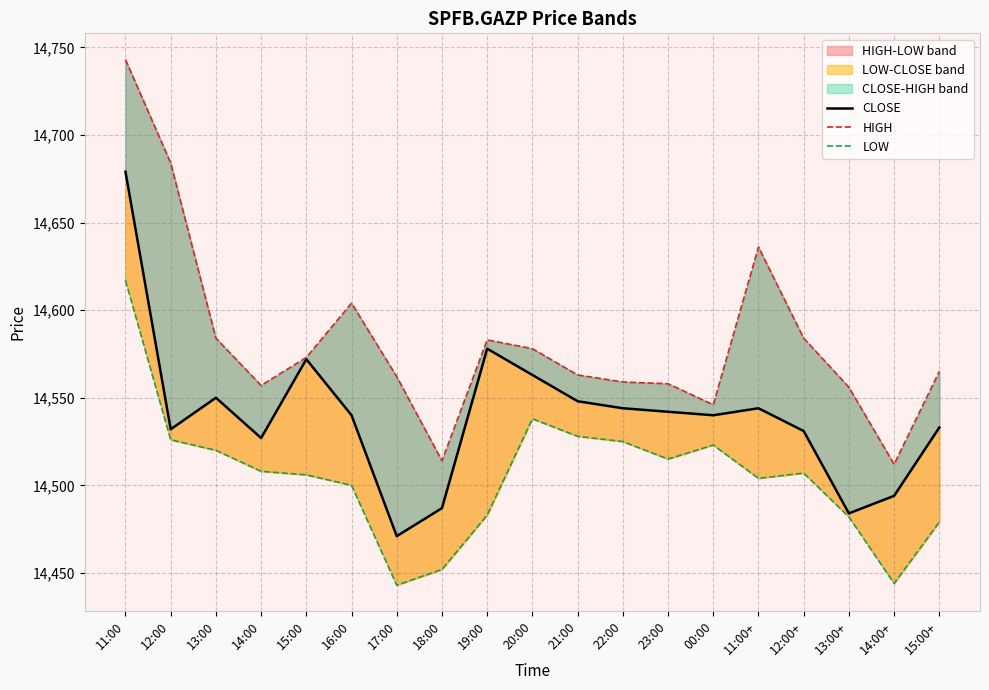

At which category is the sum across all series the highest?

11:00